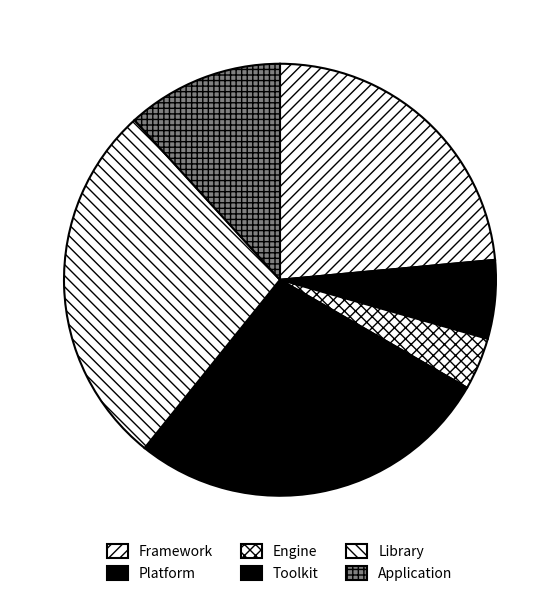

True or false: Engine accounts for 4% of the total.

True